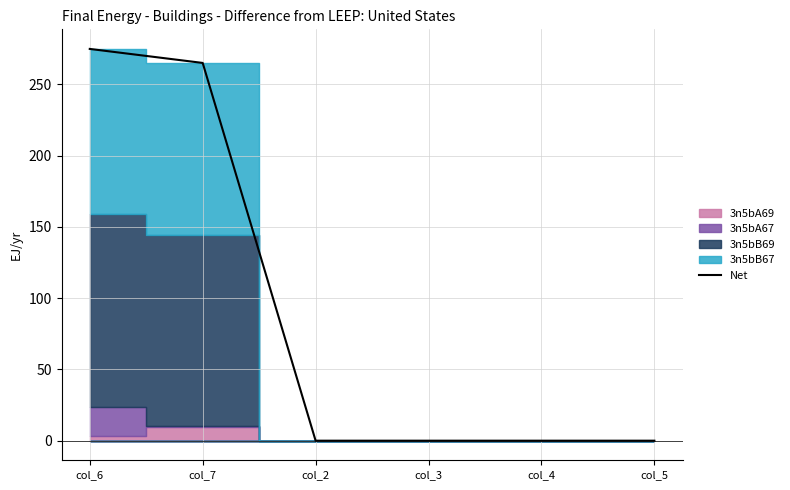

At which label is the value closest to 137?

col_7